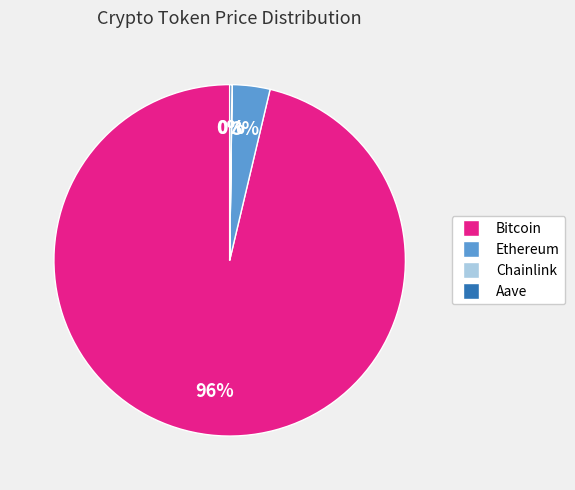

Is there a majority slice in this chart?

Yes